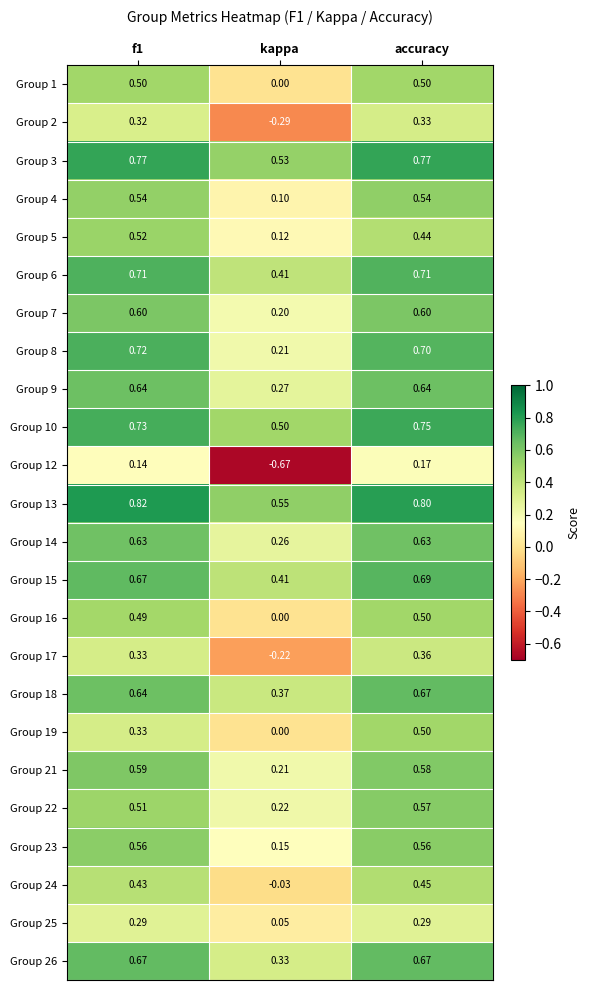

Which series changed the most between kappa and accuracy?

Group 12